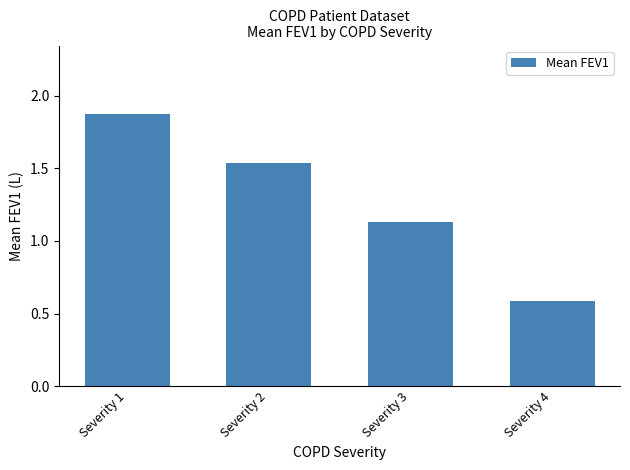

Count the number of values greater than 1.

3